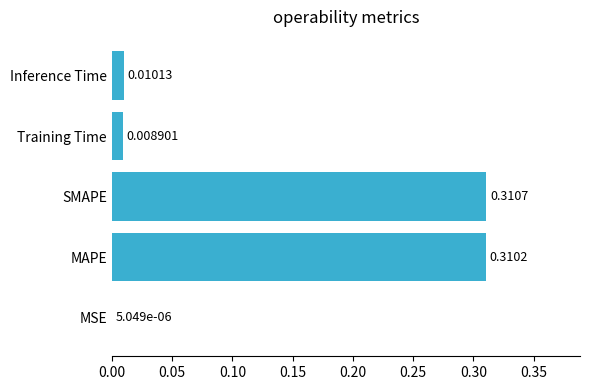

Between MAPE and Training Time, which is larger?

MAPE